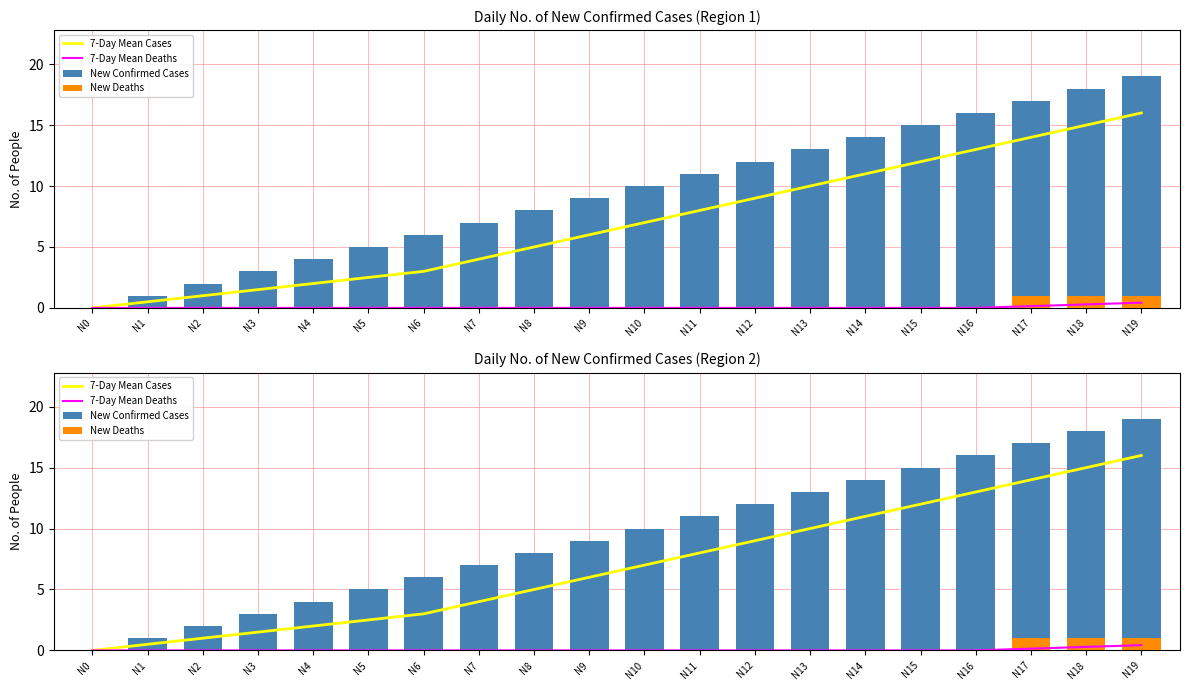

What is the difference between the New Confirmed Cases values at N13 and N15?

2.0